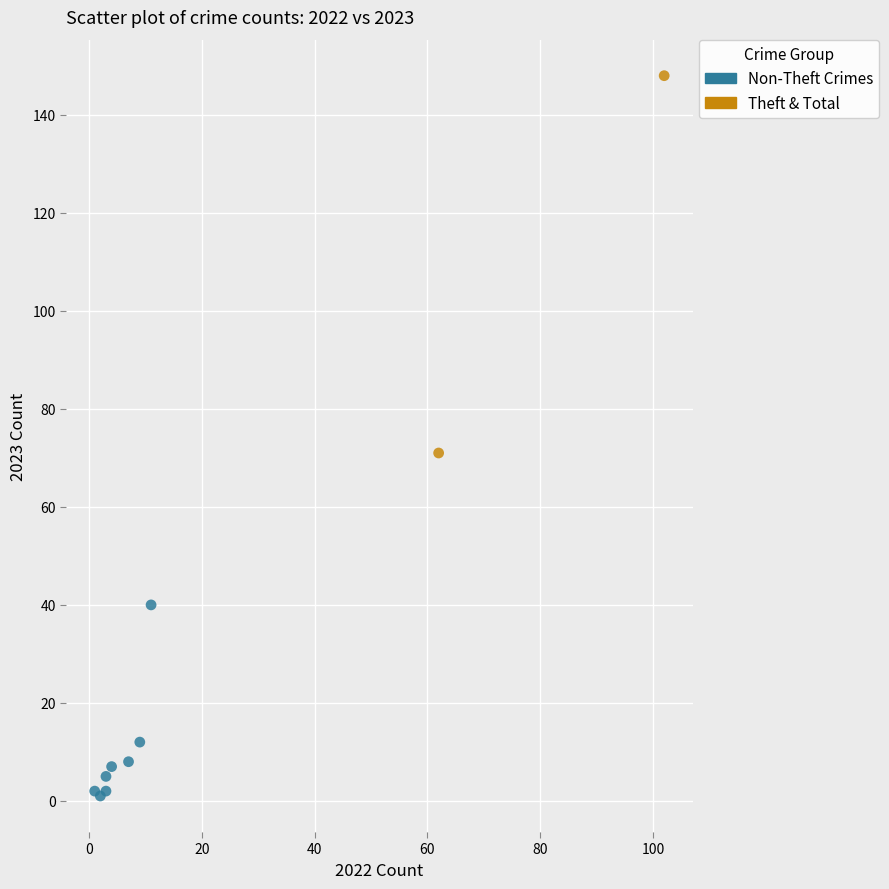

What are all the series names shown in the legend?

Non-Theft Crimes, Theft & Total